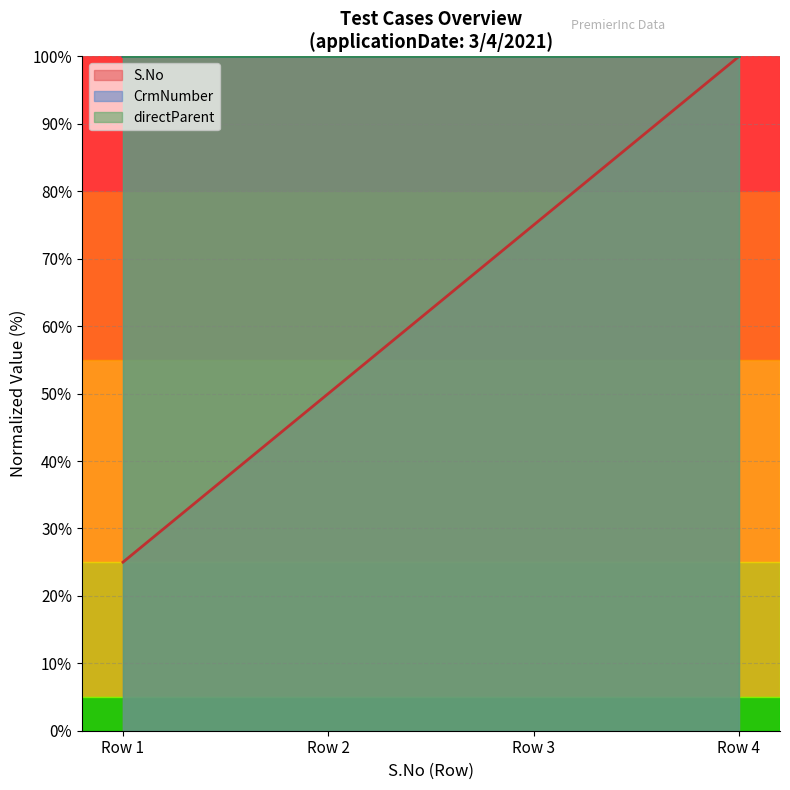

Does the chart have visible grid lines?

Yes